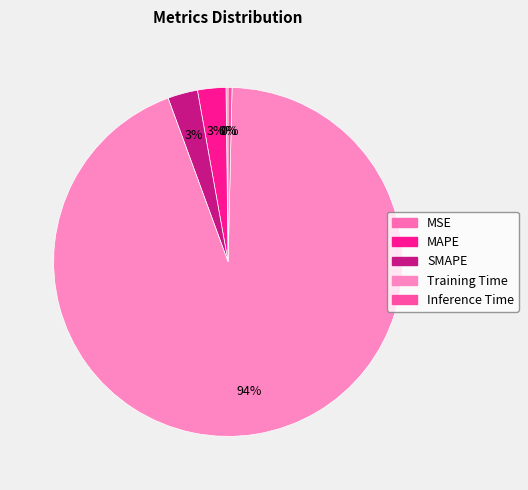

Between Inference Time and MAPE, which is larger?

MAPE